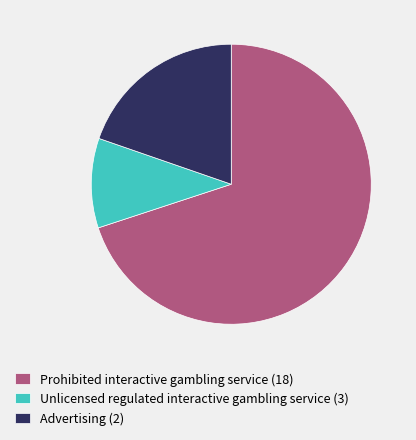

Is there any slice that represents more than half of the pie?

Yes